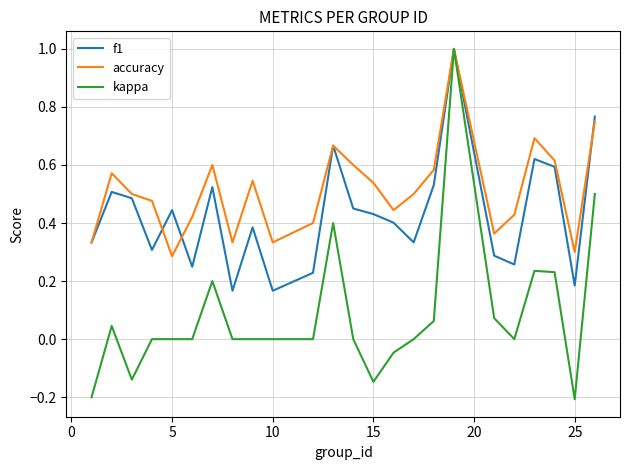

What is the highest value of the accuracy series?

1.0